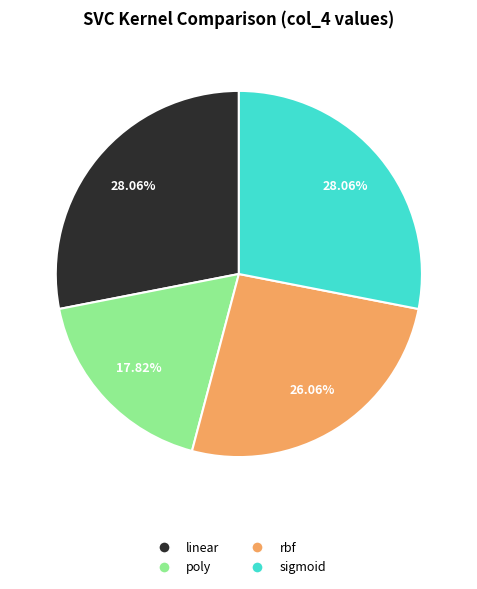

True or false: linear accounts for 28% of the total.

True